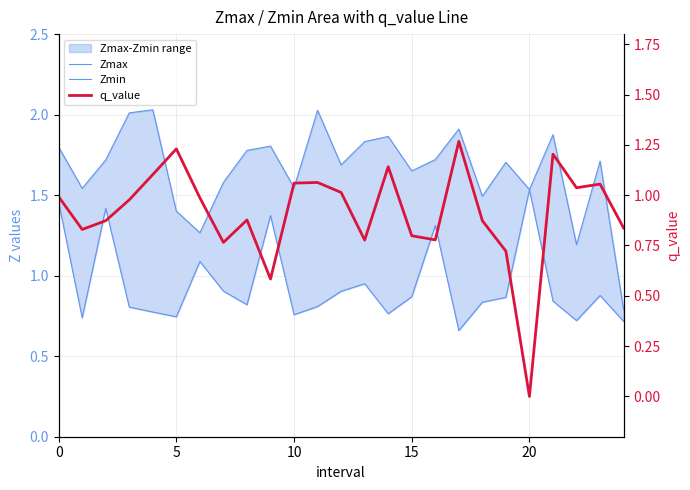

Reading left to right, transcribe all the data shown in this chart.

Zmax: 1.8	1.5	1.7	2.0	2.0	1.4	1.3	1.6	1.8	1.8	1.5	2.0	1.7	1.8	1.9	1.7	1.7	1.9	1.5	1.7	1.5	1.9	1.2	1.7	0.8
Zmin: 1.5	0.7	1.4	0.8	0.8	0.7	1.1	0.9	0.8	1.4	0.8	0.8	0.9	0.9	0.8	0.9	1.3	0.7	0.8	0.9	1.5	0.8	0.7	0.9	0.7
q_value: 1.0	0.8	0.9	1.0	1.1	1.2	1.0	0.8	0.9	0.6	1.1	1.1	1.0	0.8	1.1	0.8	0.8	1.3	0.9	0.7	-0.0	1.2	1.0	1.1	0.8